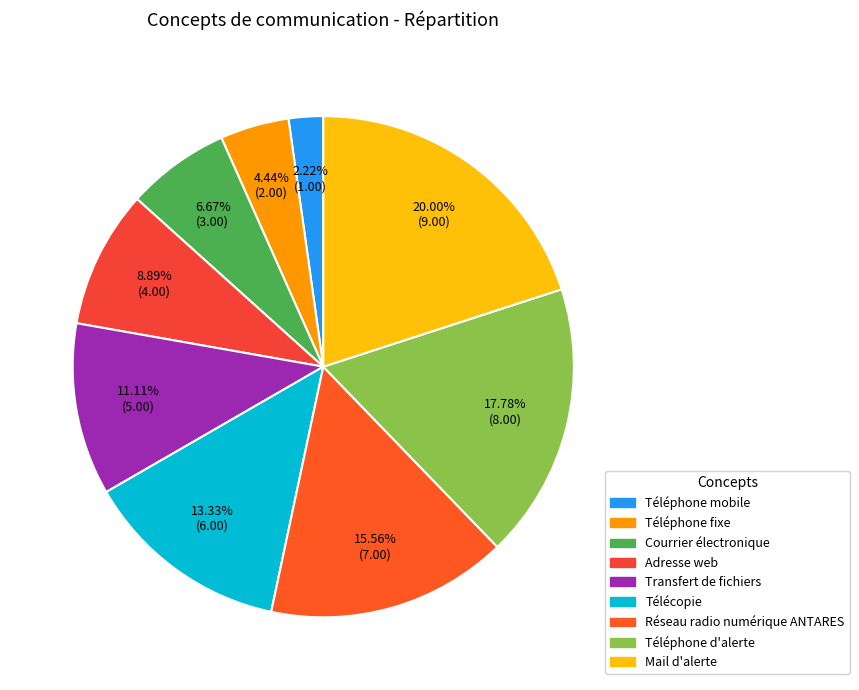

To the nearest percent, what is the average slice percentage?

11%